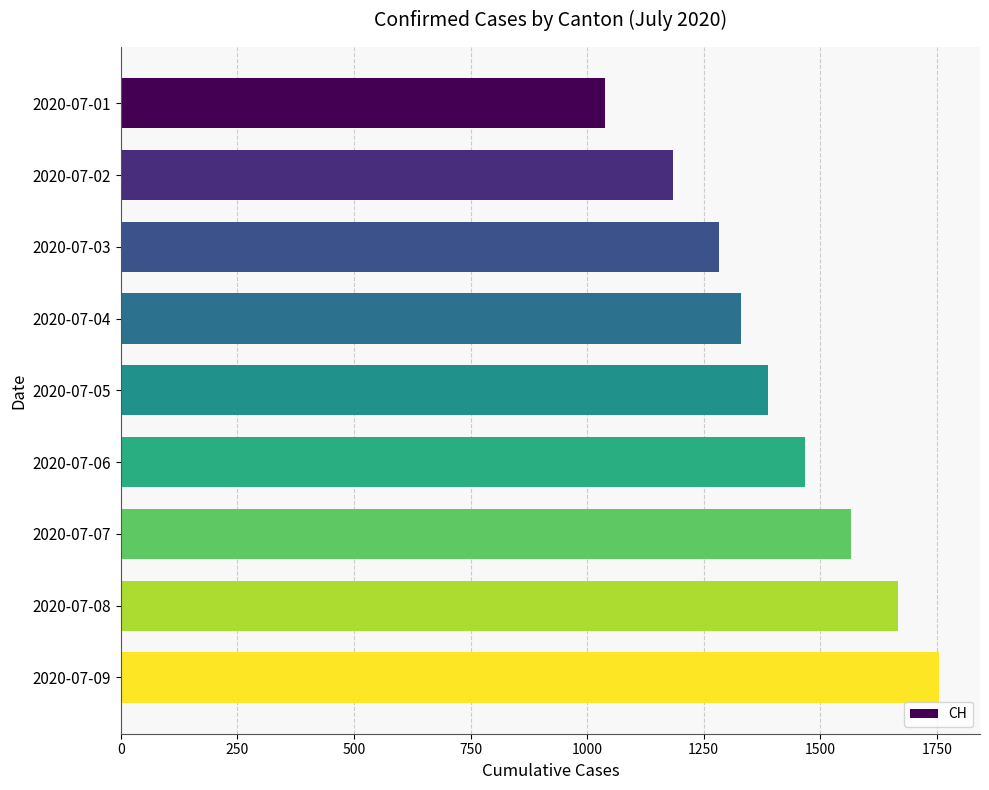

Count the number of data series in this chart.

1